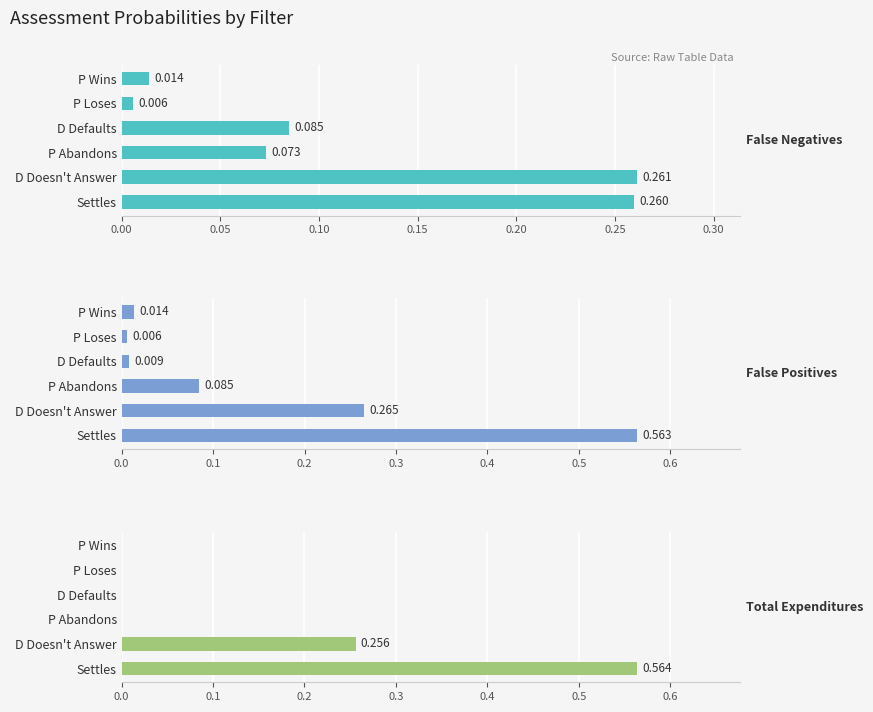

The False Positives series shows 0.3 at Settles. True or false?

False